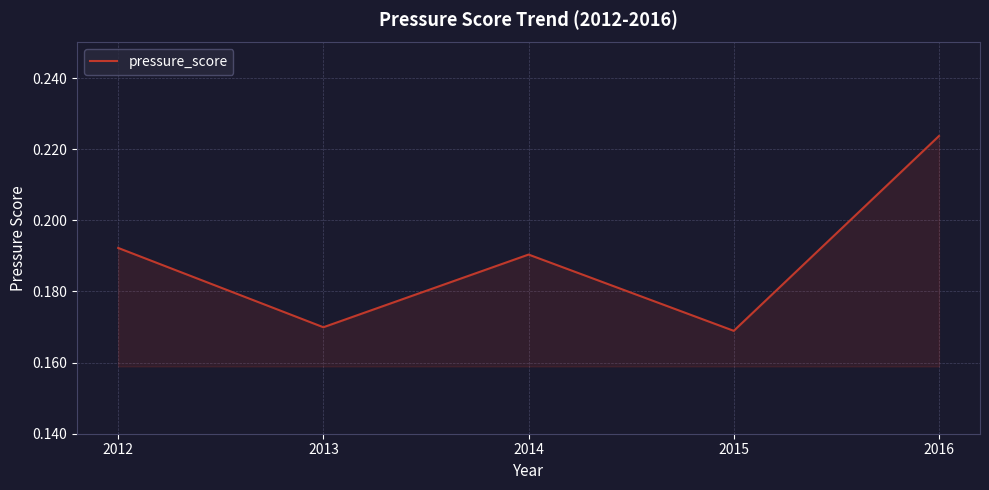

Count the values in the range 0 to 1.

5